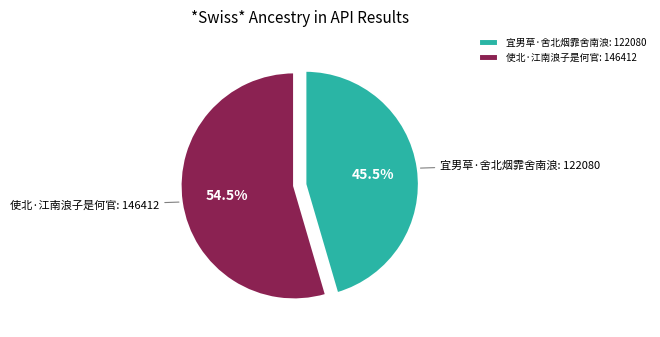

Rank the categories by value from lowest to highest.

宜男草·舍北烟霏舍南浪, 使北·江南浪子是何官